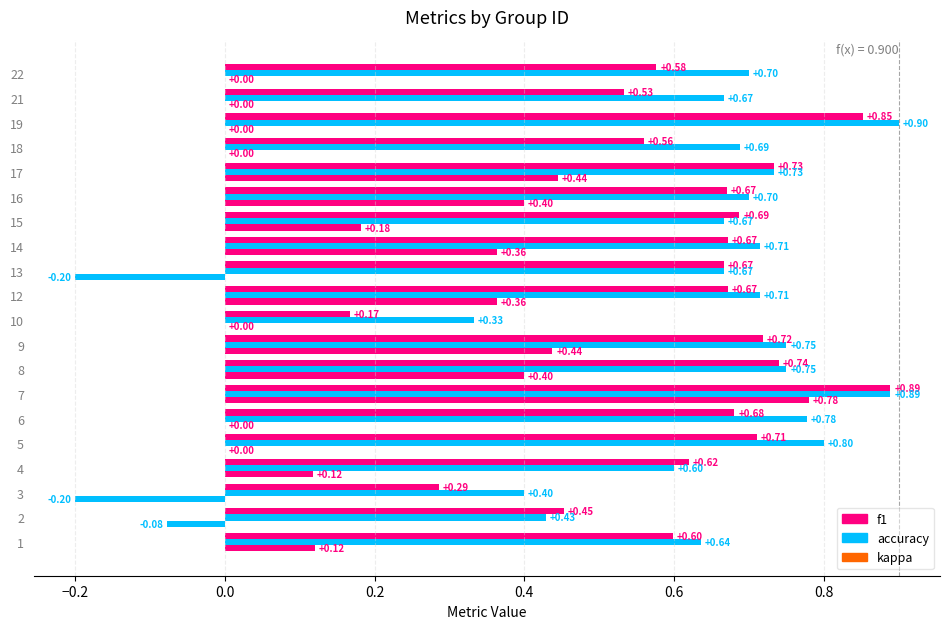

What is the sum of all f1 values?

12.5